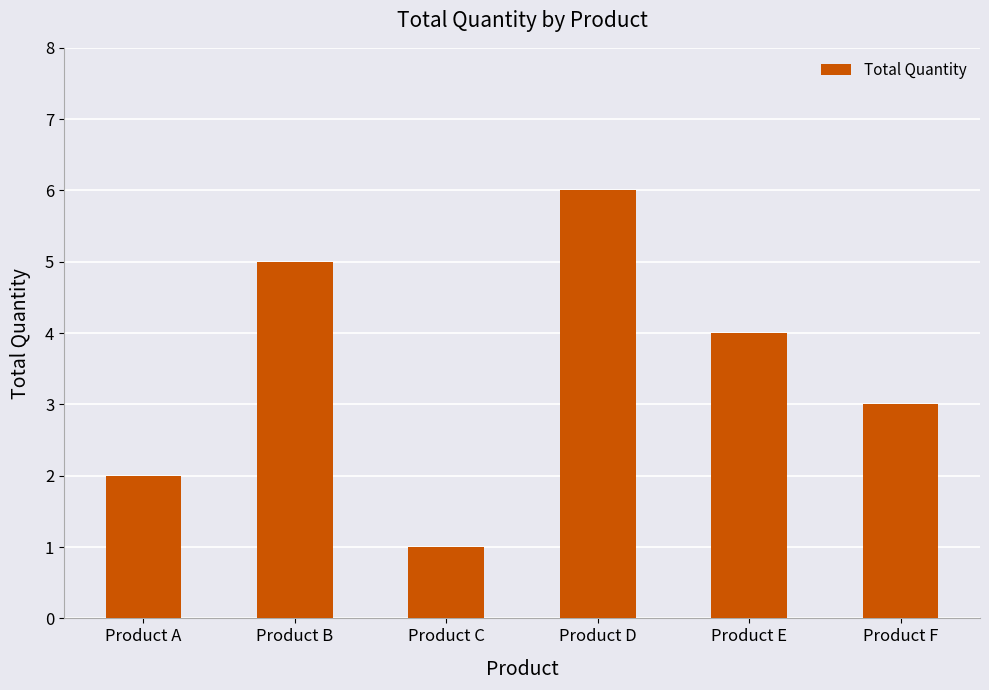

Rank the categories by value from lowest to highest.

Product C, Product A, Product F, Product E, Product B, Product D